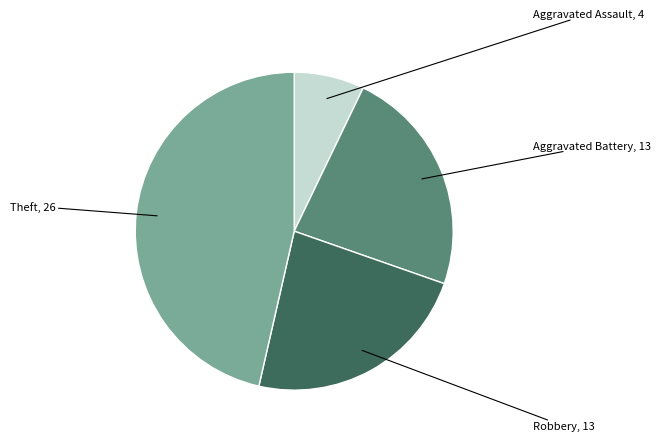

Is there any slice that represents more than half of the pie?

No